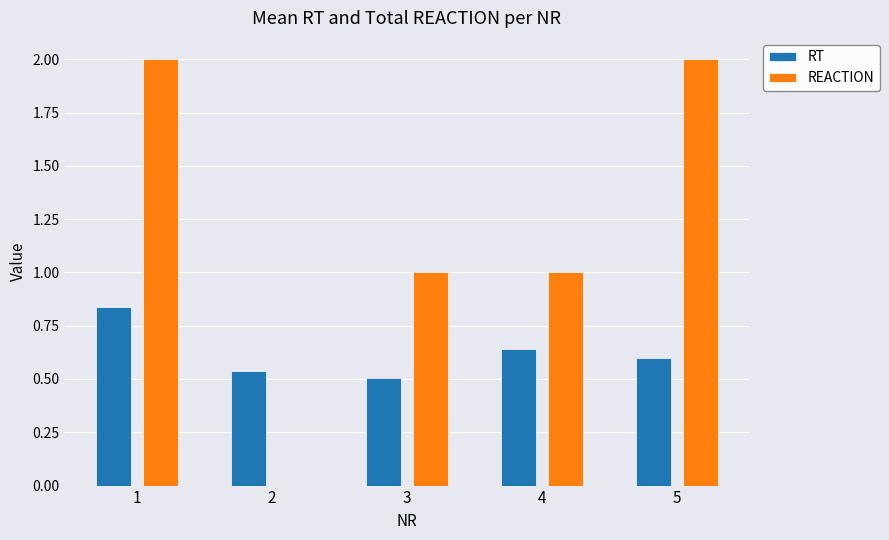

True or false: REACTION has a value of 1.0 at 4.

True